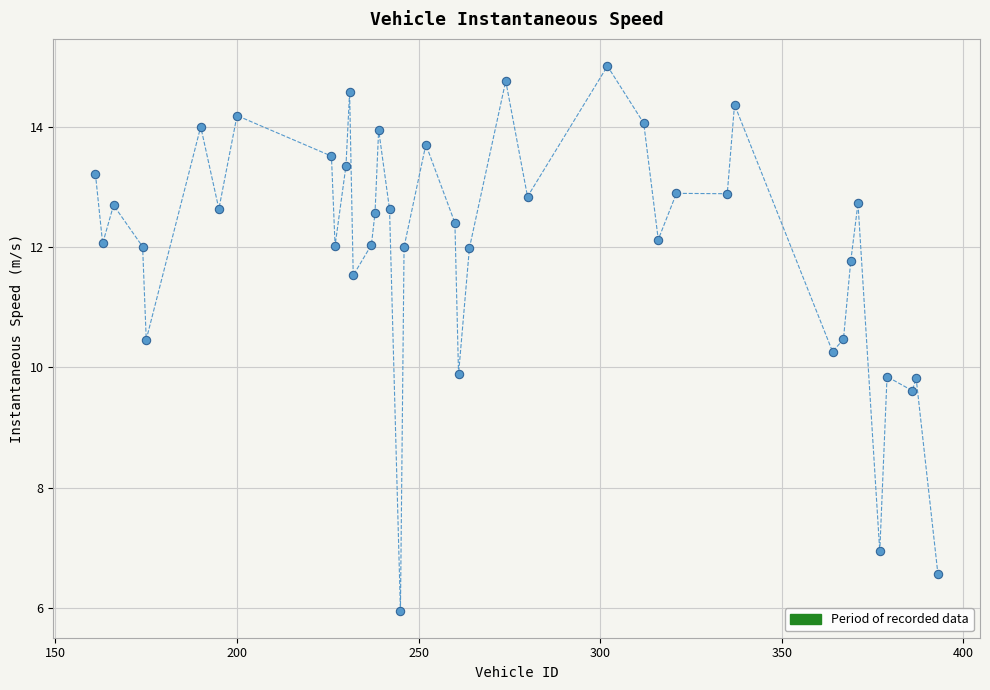

What is the range of X values (max minus min)?

232.0